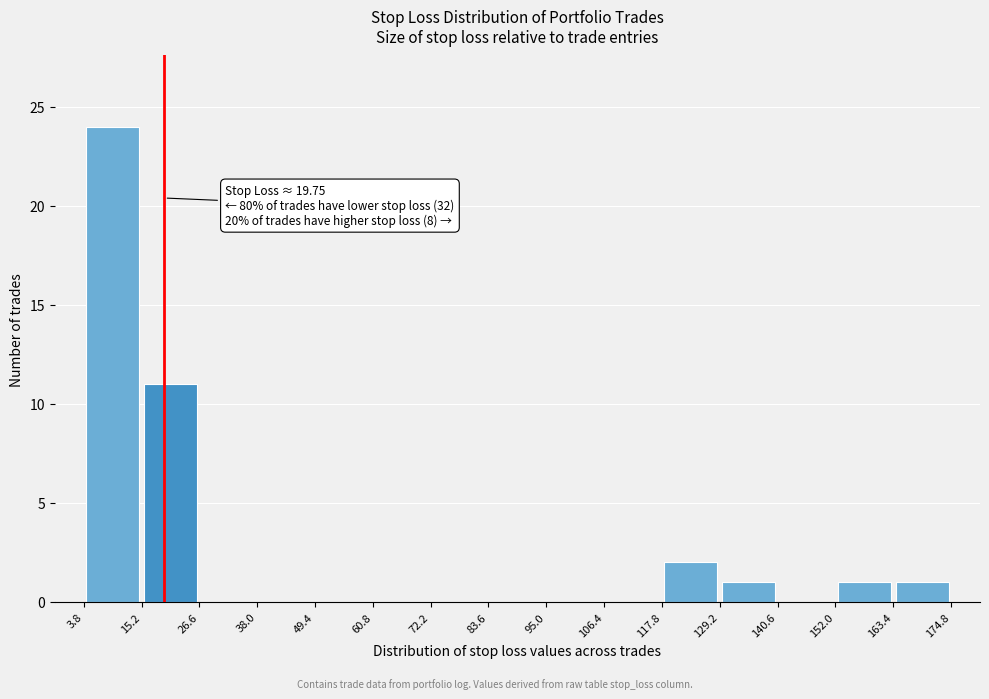

Which range on the x-axis has the tallest bar?

3.8 to 15.2